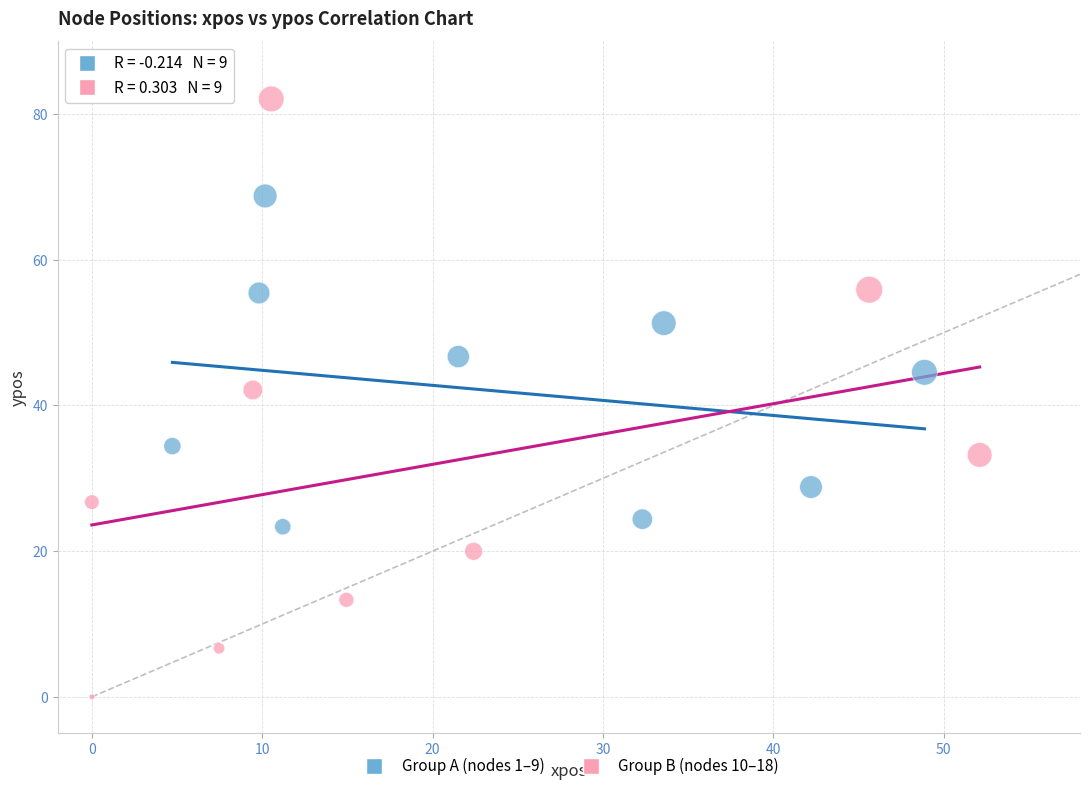

Which series contains the highest Y value?

Group B (nodes 10–18)